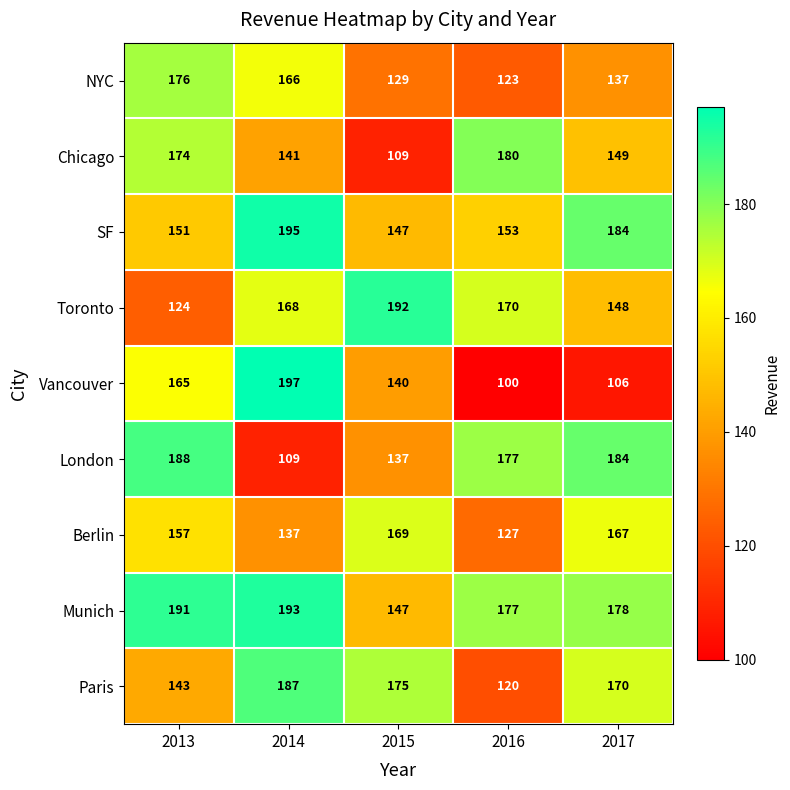

Between 2013 and 2017, which series saw the biggest shift?

Vancouver